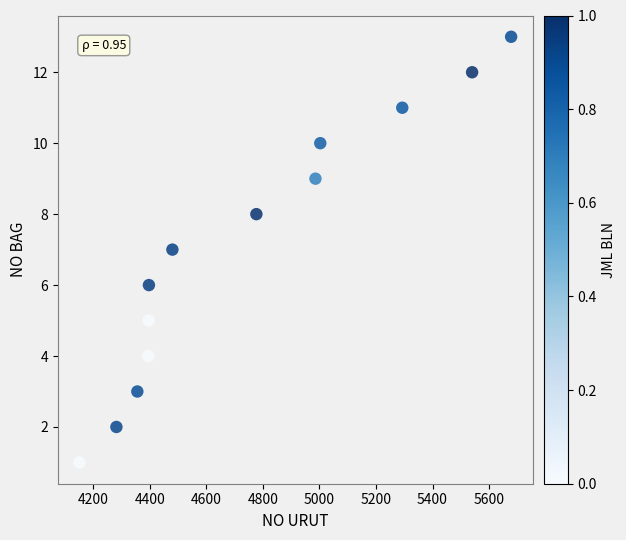

What is the range of Y values (max minus min)?

12